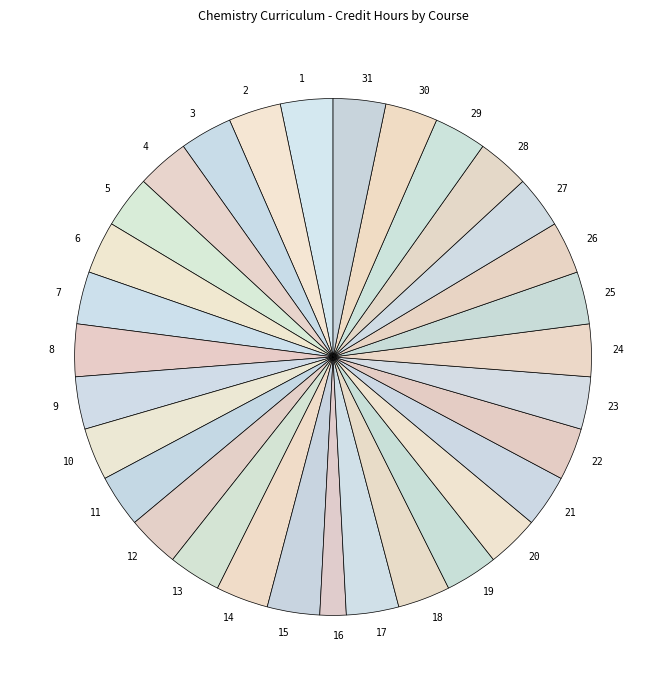

Count the number of slices in the pie.

31